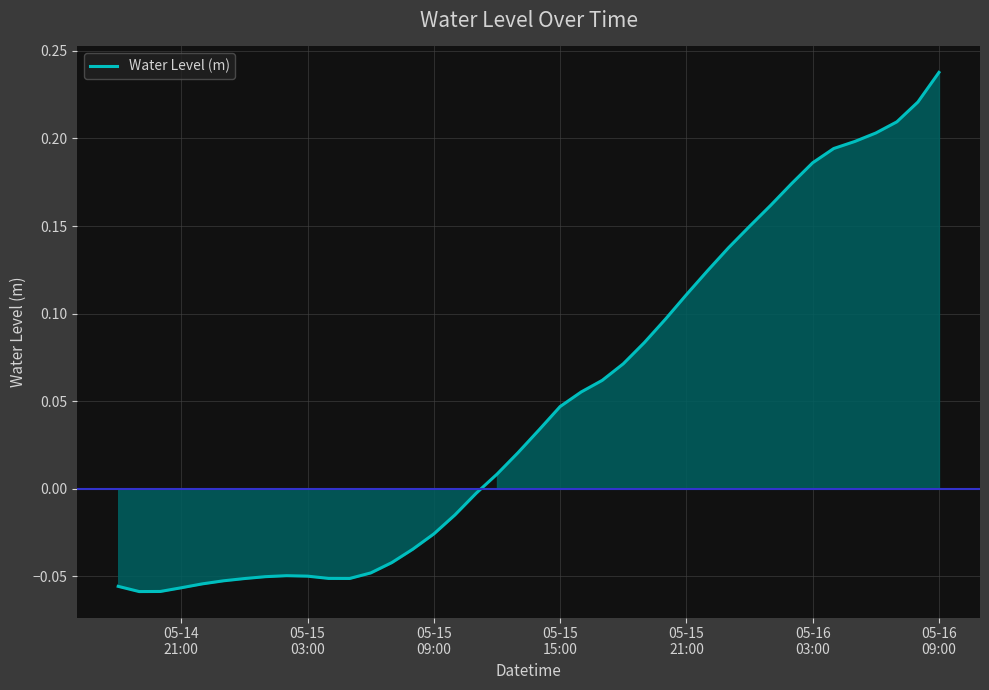

What is the difference between the maximum and minimum values?

0.3